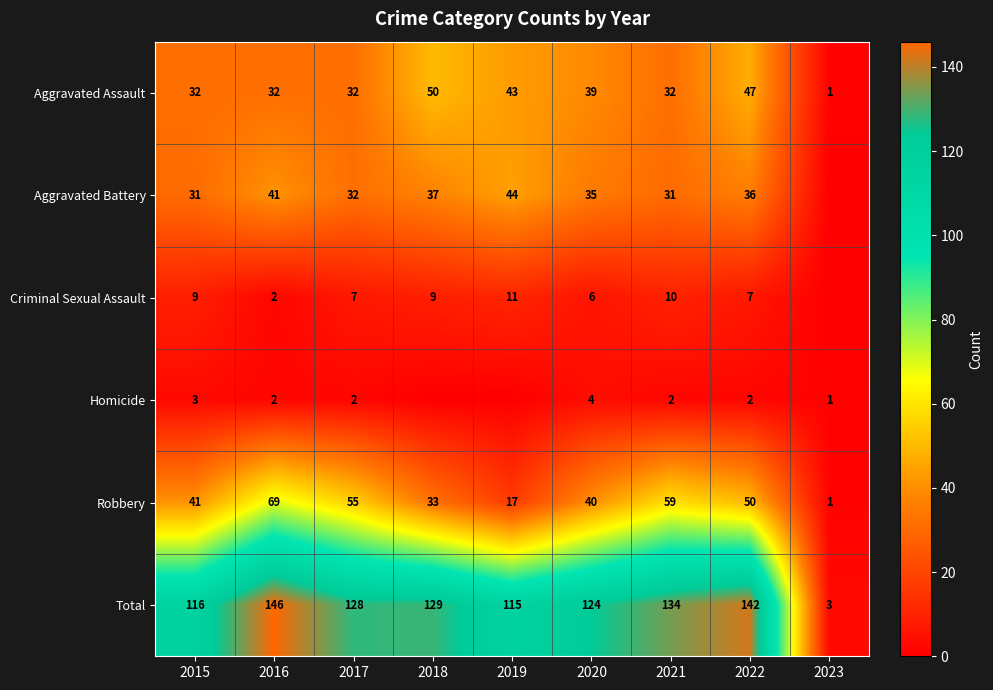

What is the spread (max minus min) of values at 2022?

140